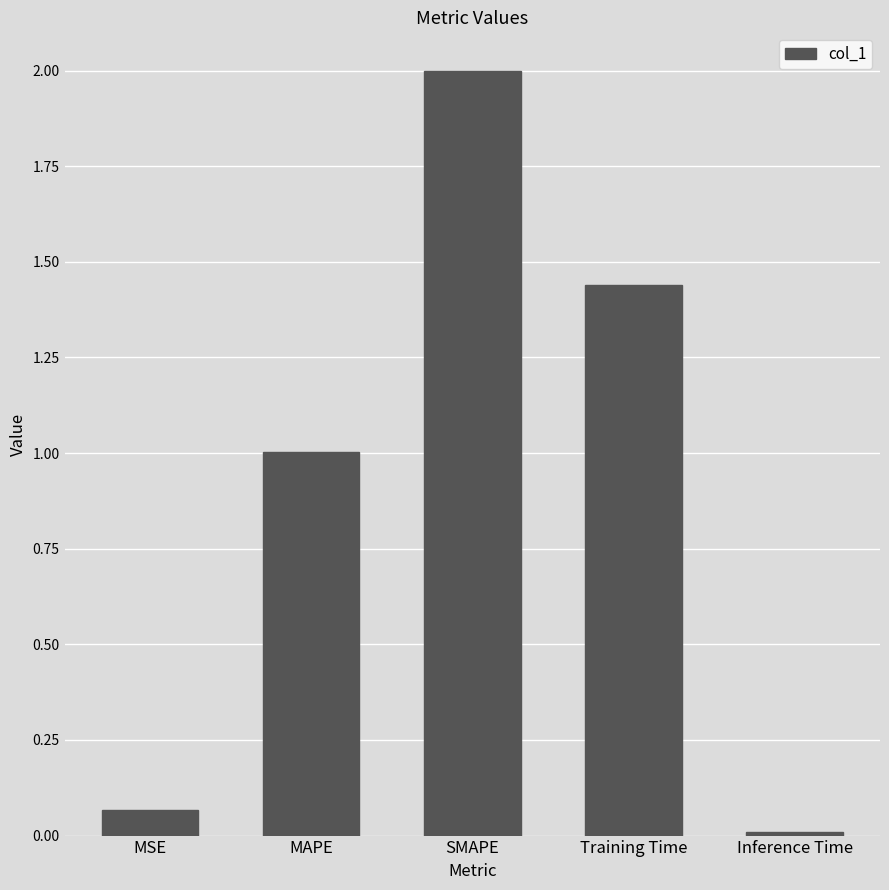

What is the average value?

0.9